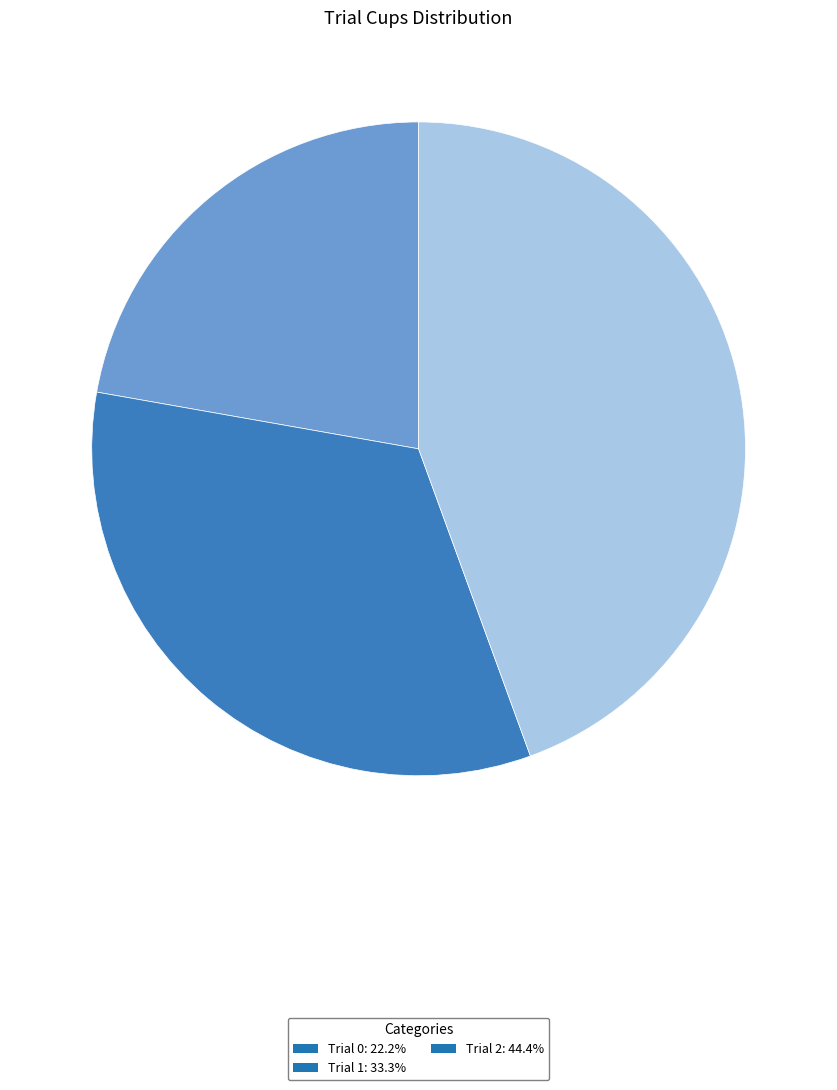

Is Trial 0: 22.2% the majority of the pie?

No